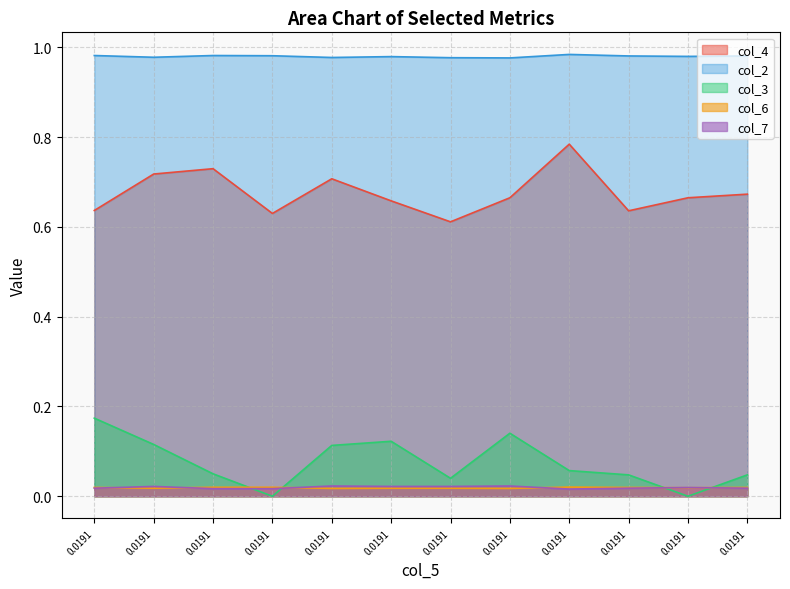

How many distinct data groups are displayed?

5